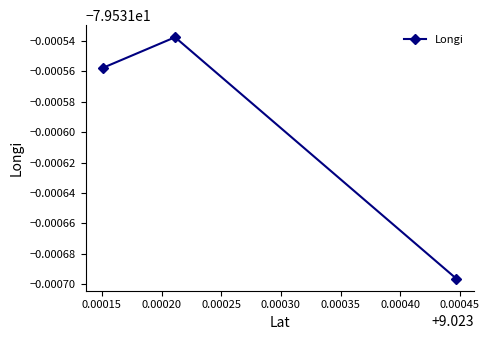

What is the sum of all values?

-238.6